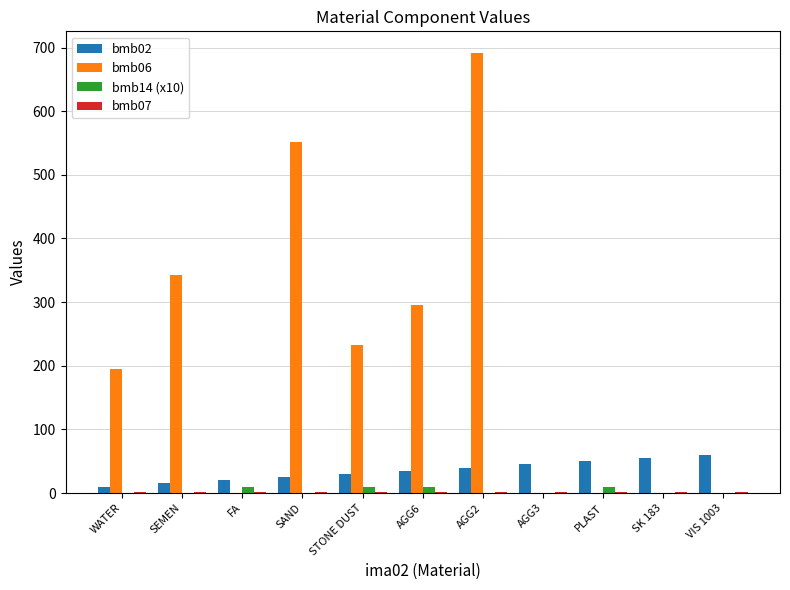

What is the maximum value for bmb02?

60.0